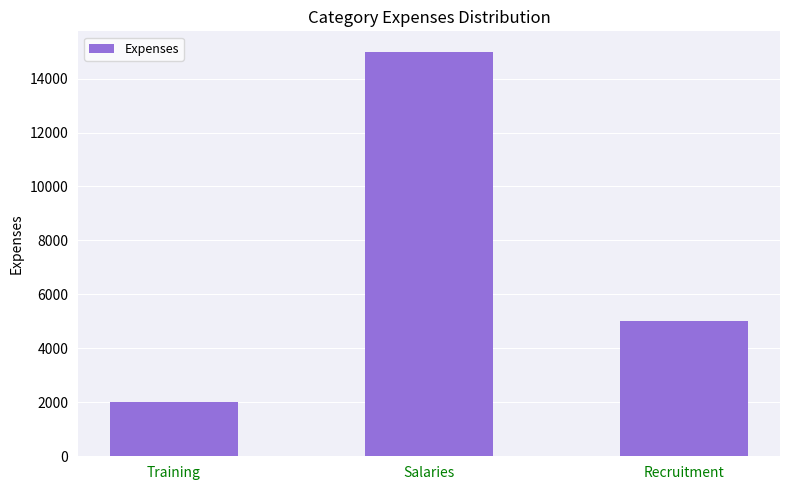

What is the smallest value displayed?

2000